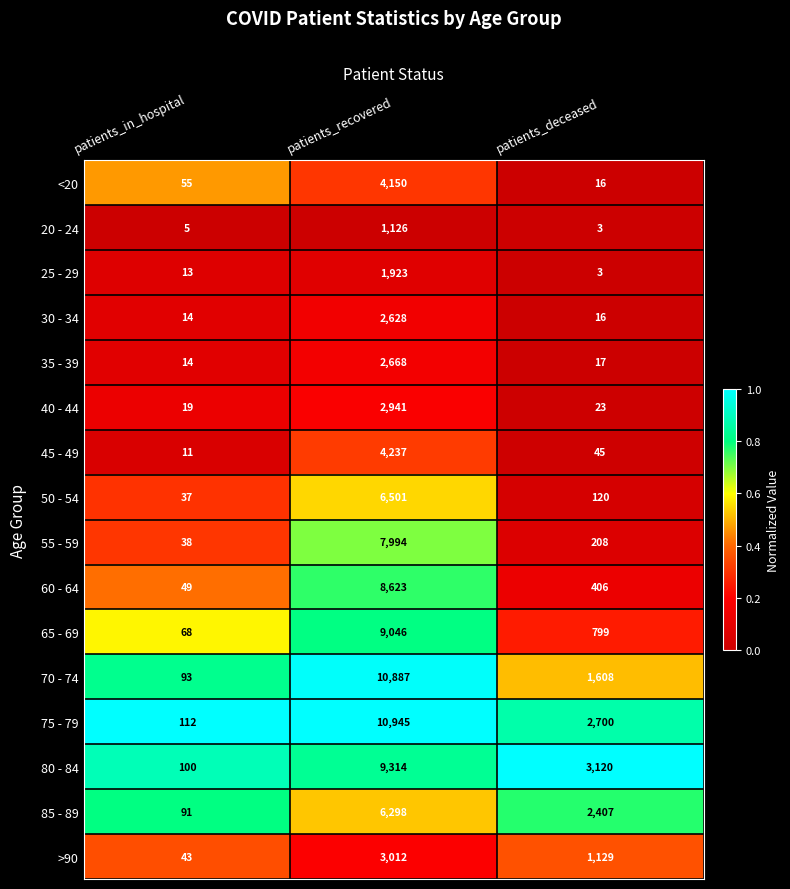

What is the difference between the maximum and minimum values in the 50 - 54 series?

6464